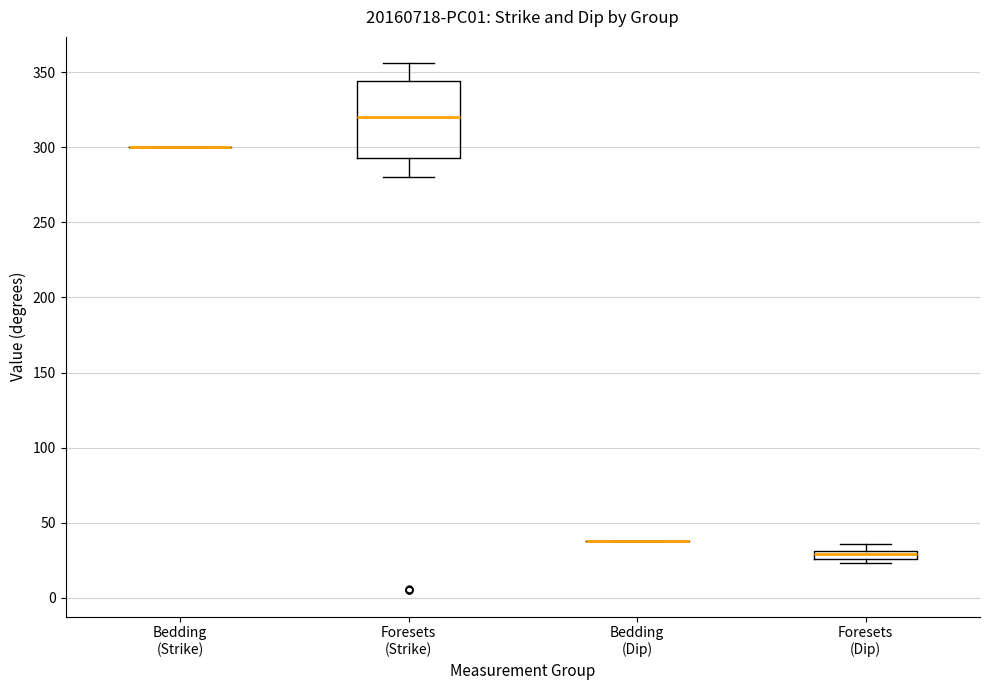

Where is the upper edge of the box for Foresets (Dip) on the y-axis? The values are not printed on the chart, so give them approximately, as read against the axis.

30